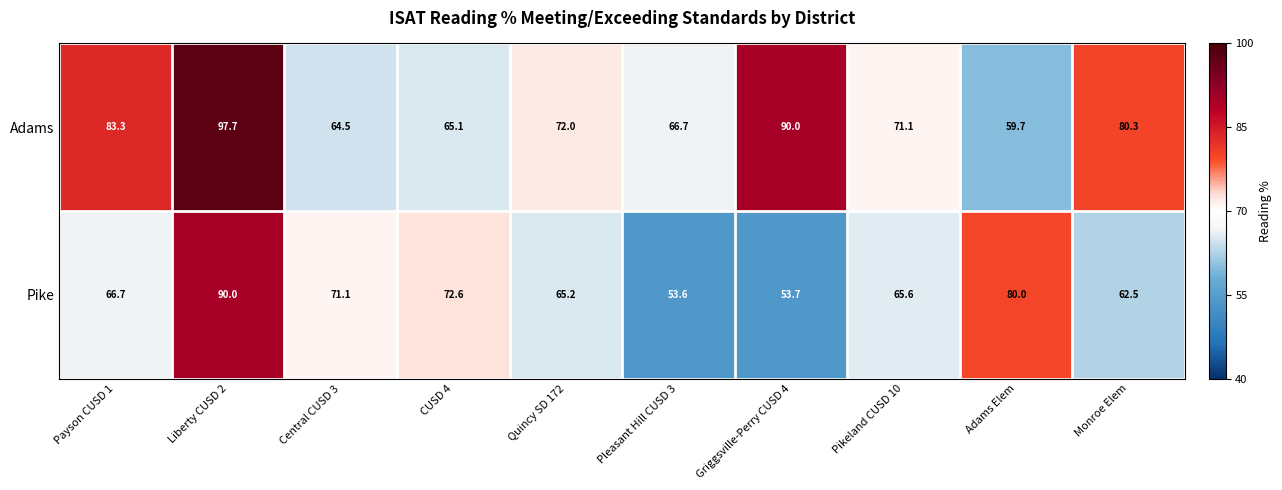

The Adams series shows 48.9 at Griggsville-Perry CUSD 4. True or false?

False